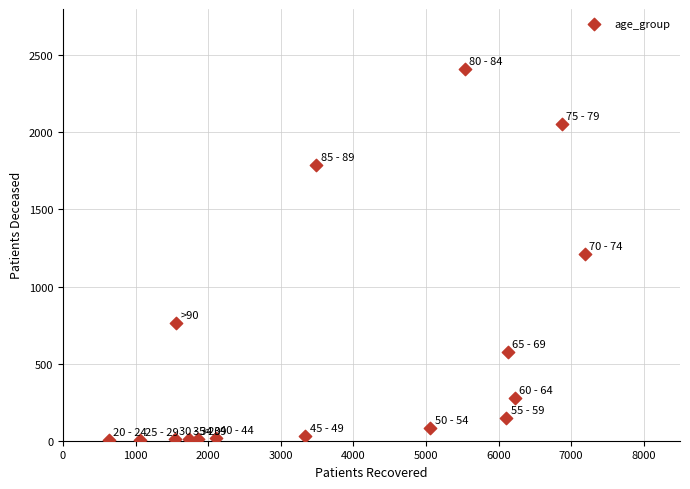

What is the range of Y values (max minus min)?

2407